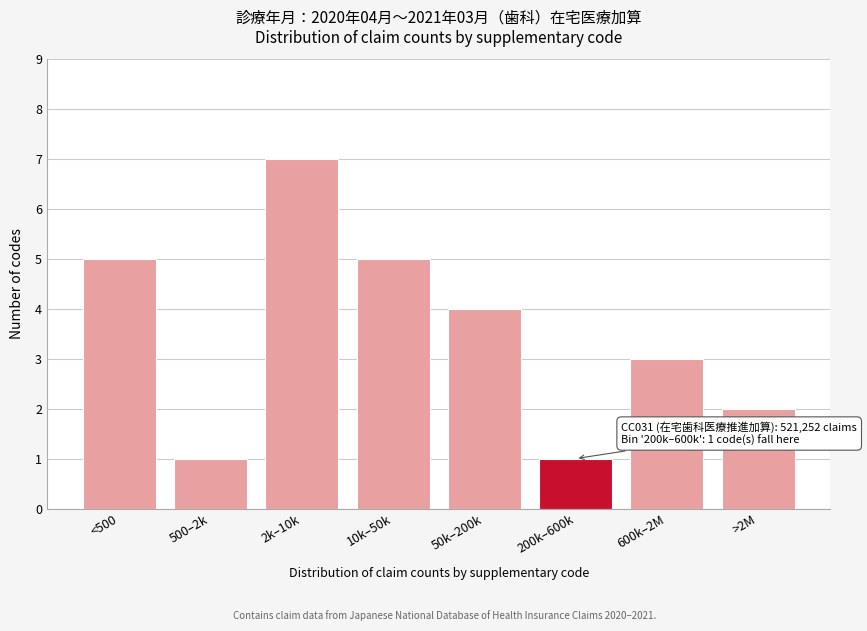

Reading left to right, what are all the values shown in this chart?

<500=5	500–2k=1	2k–10k=7	10k–50k=5	50k–200k=4	200k–600k=1	600k–2M=3	>2M=2